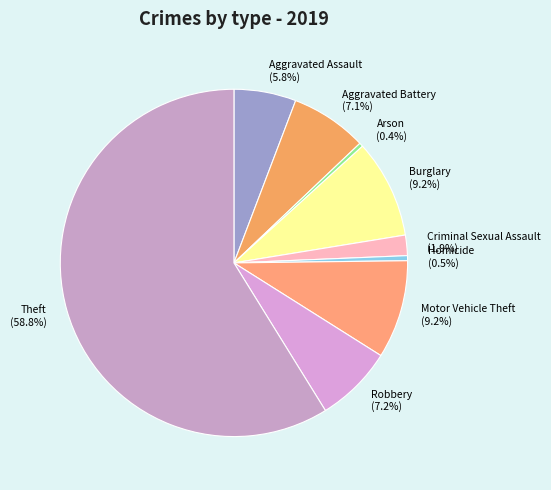

Is Arson the majority of the pie?

No